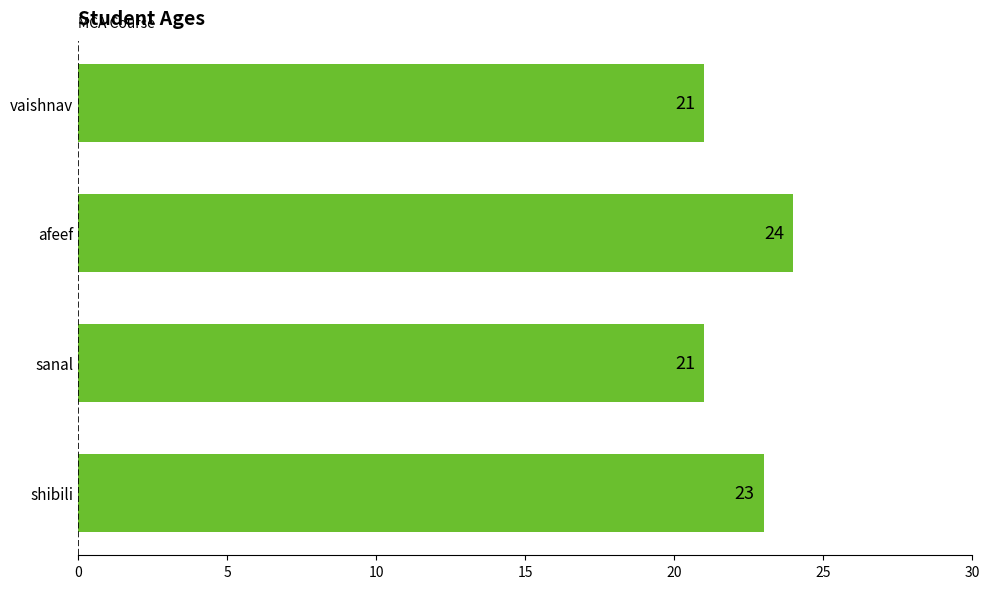

How many bars are there in total?

4